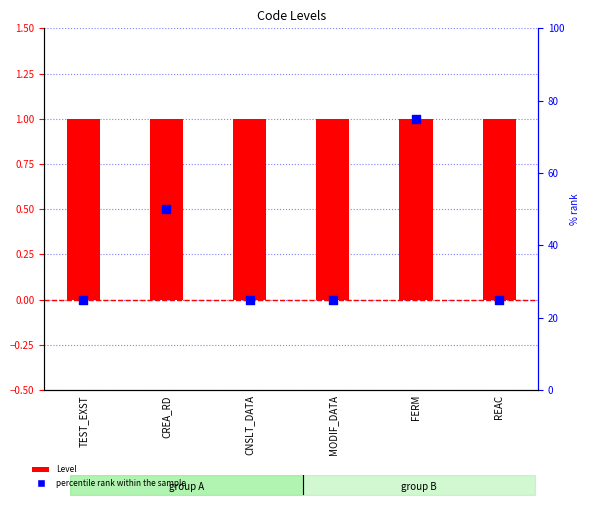

Which series contains the lowest Y value?

Level